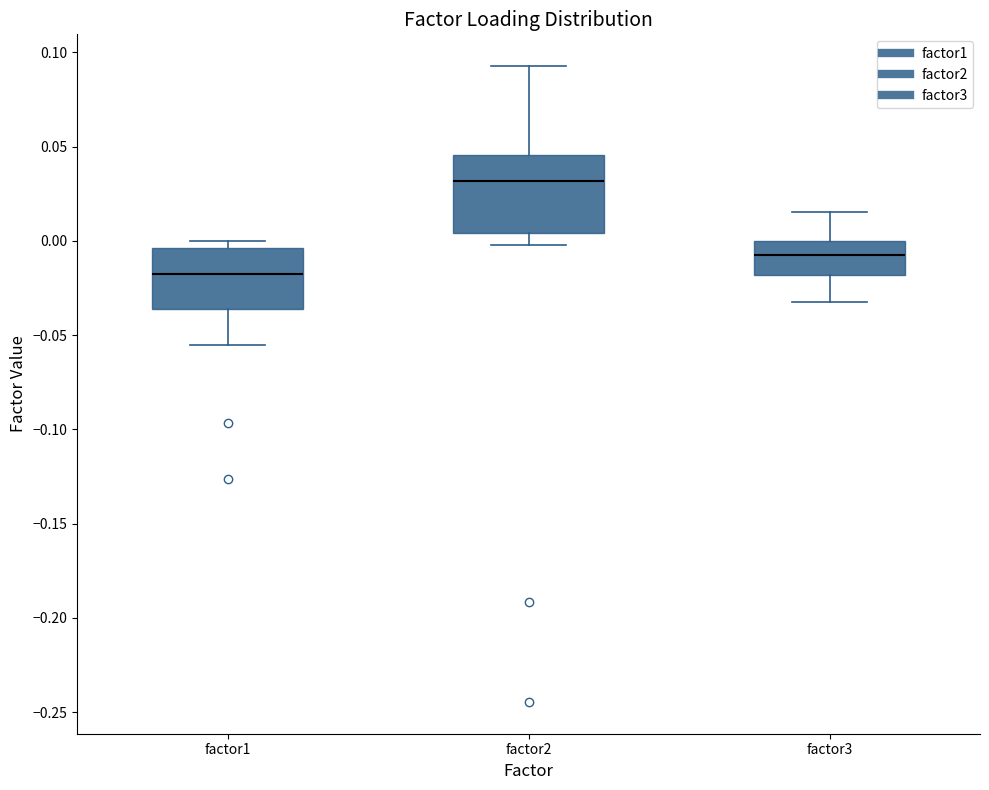

Reading left to right, read every box against the y-axis: the position of its median line, the range the box covers, and the ends of its whiskers. The values are not printed on the chart, so give them approximately, as read against the axis.

factor1: median -0.015, box -0.035 to -0.005, whiskers -0.055 to 0.000
factor2: median 0.030, box 0.005 to 0.045, whiskers 0.000 to 0.095
factor3: median -0.010, box -0.020 to 0.000, whiskers -0.030 to 0.015